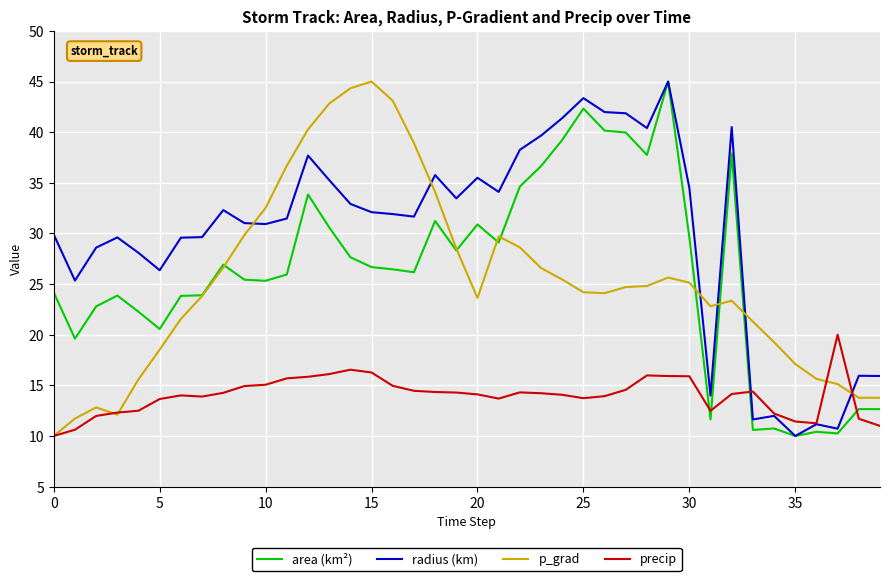

Which series has the largest total across all categories?

radius (km)